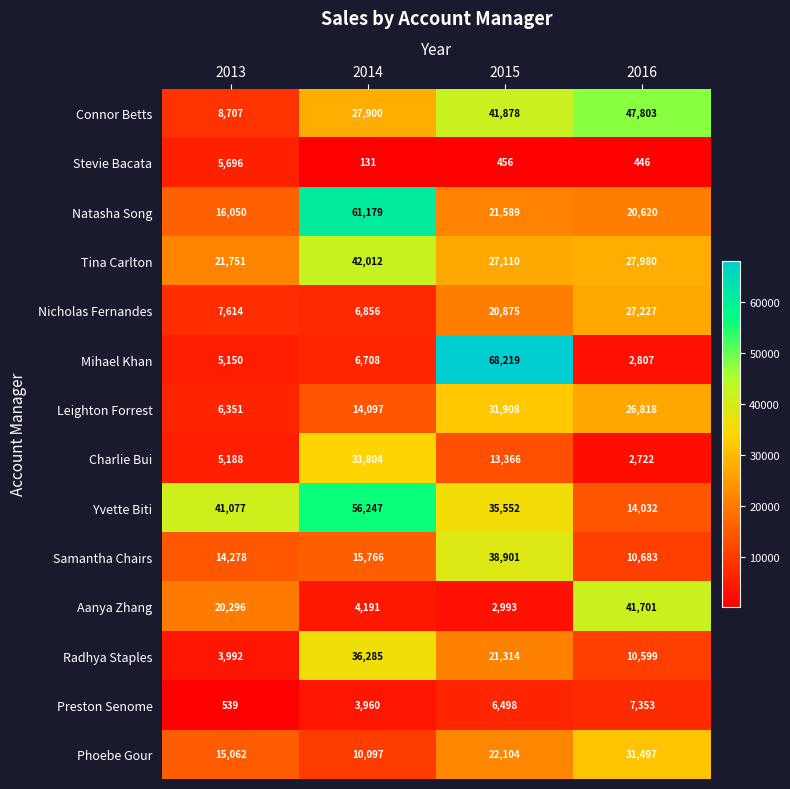

At how many categories does at least one series exceed 23901?

4